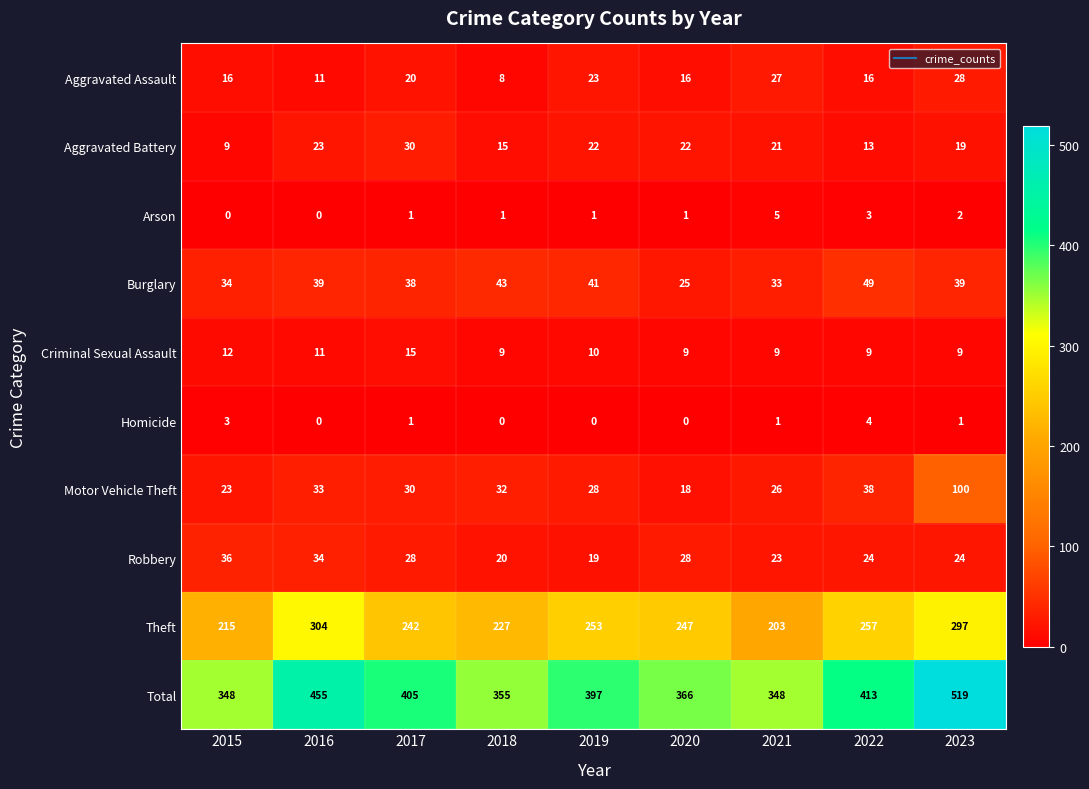

At 2015, list the series in order from largest to smallest.

Total, Theft, Robbery, Burglary, Motor Vehicle Theft, Aggravated Assault, Criminal Sexual Assault, Aggravated Battery, Homicide, Arson